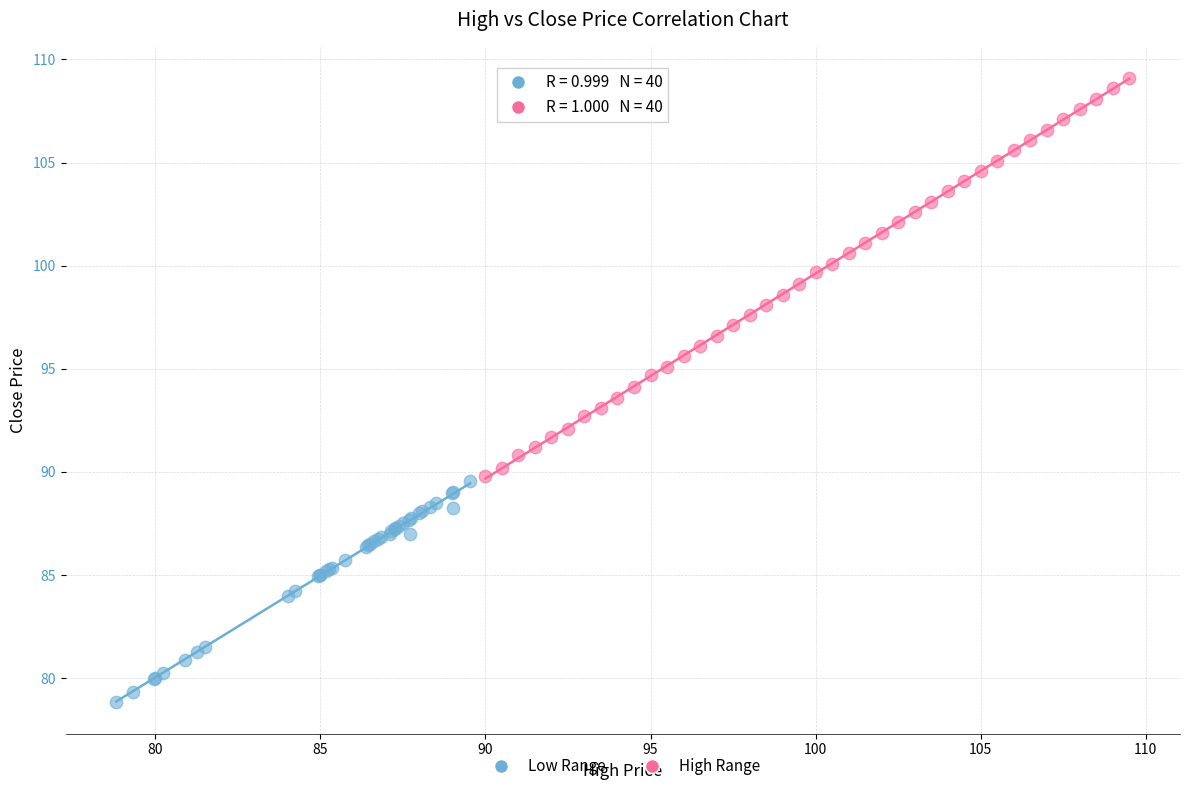

Which series has the largest Y range (max minus min)?

High Range